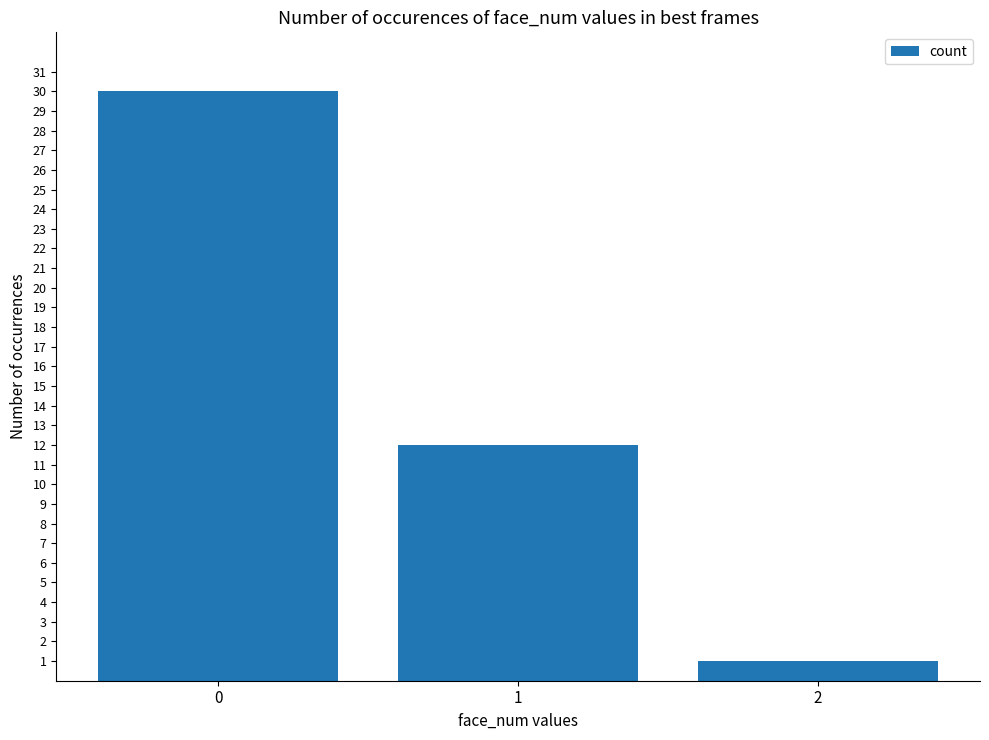

Reading right to left, transcribe all the data shown in this chart.

1	12	30